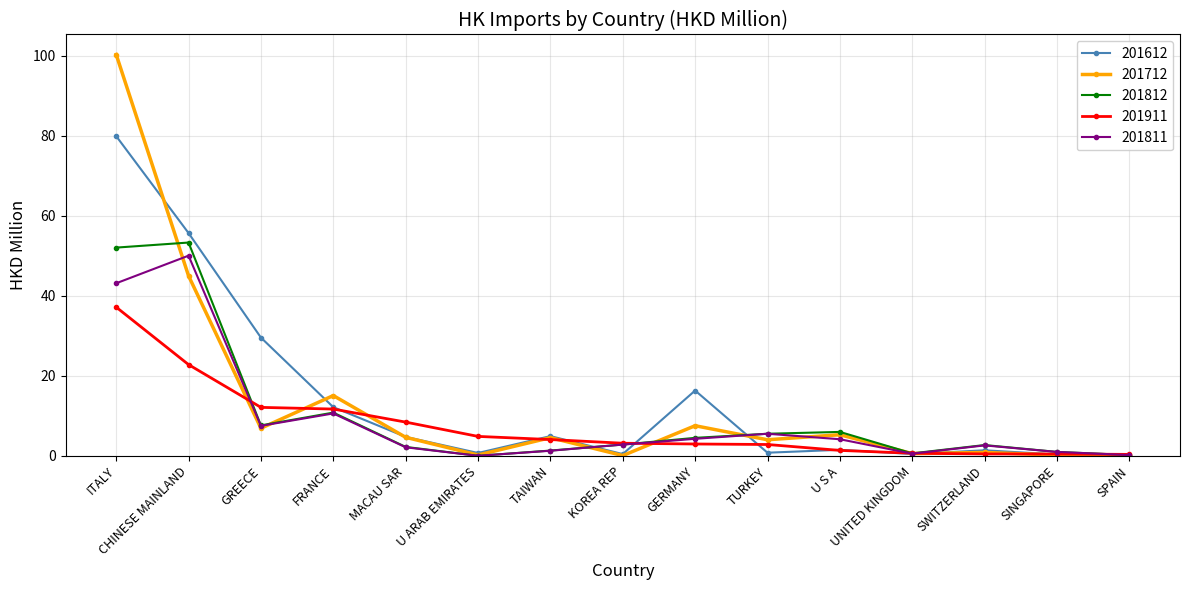

At which category is the sum across all series the highest?

ITALY